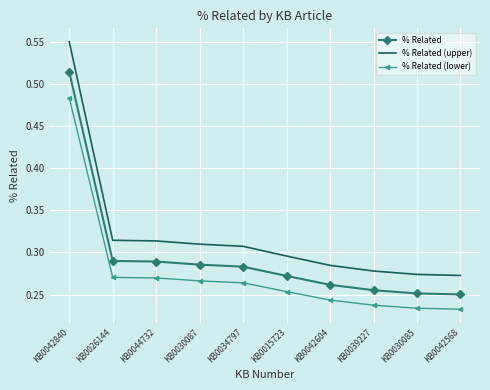

Rank the series at KB0042568 from lowest to highest value.

% Related (lower), % Related, % Related (upper)